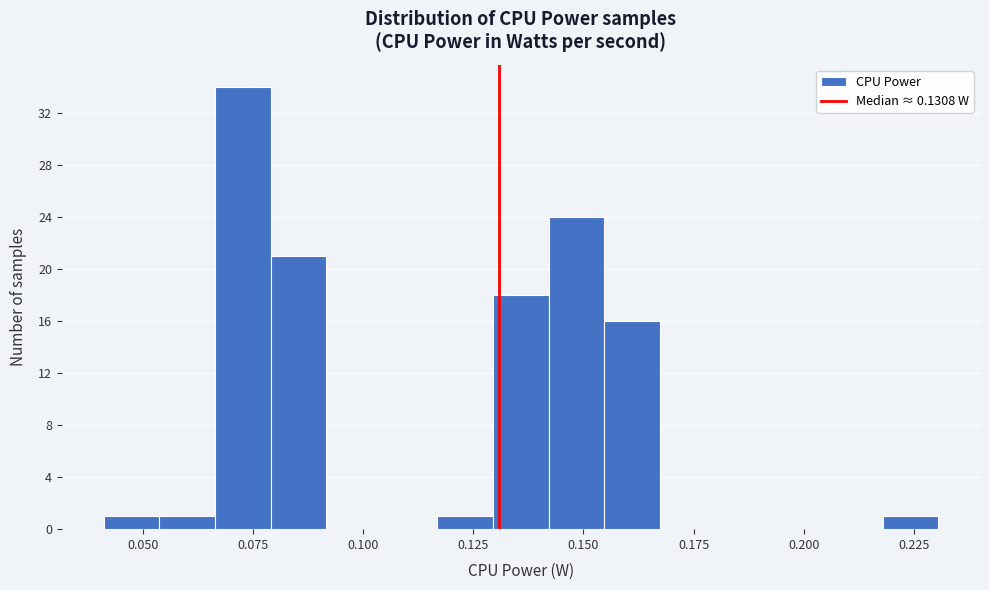

Read against the x-axis, roughly where is the centre of the tallest bar?

0.075